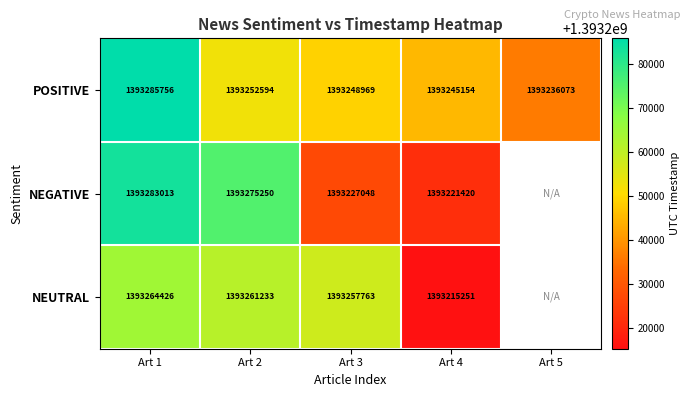

The value of NEUTRAL at Art 3 is 963196753. True or false?

False